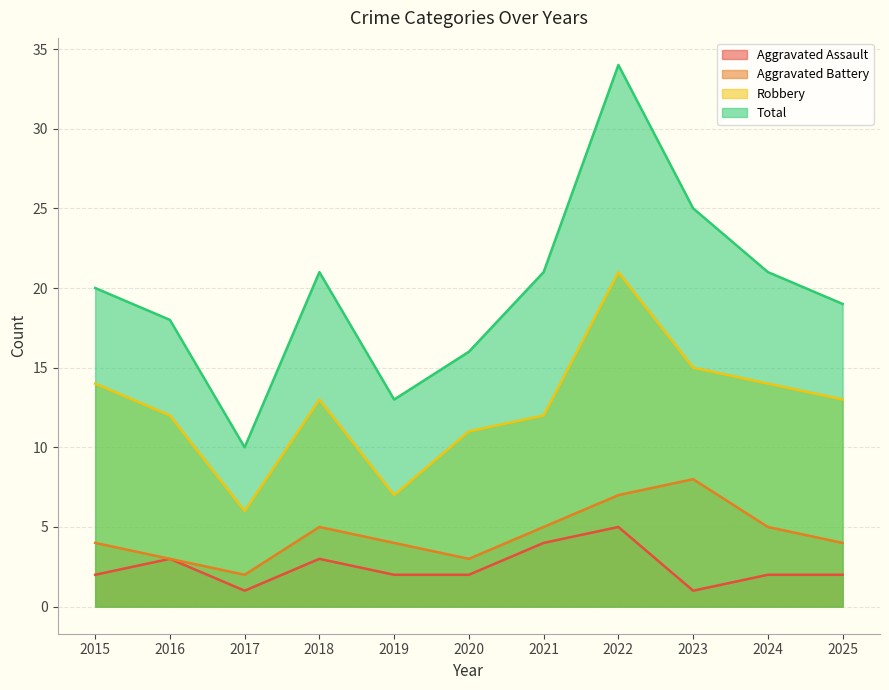

What is the sum of all Aggravated Assault values?

27